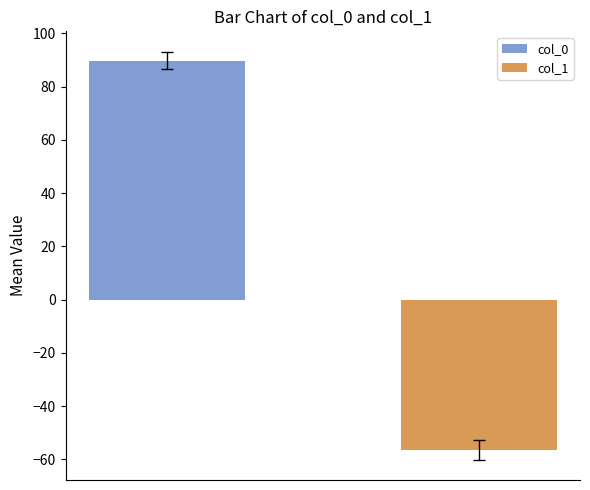

How many bars are there in total?

2